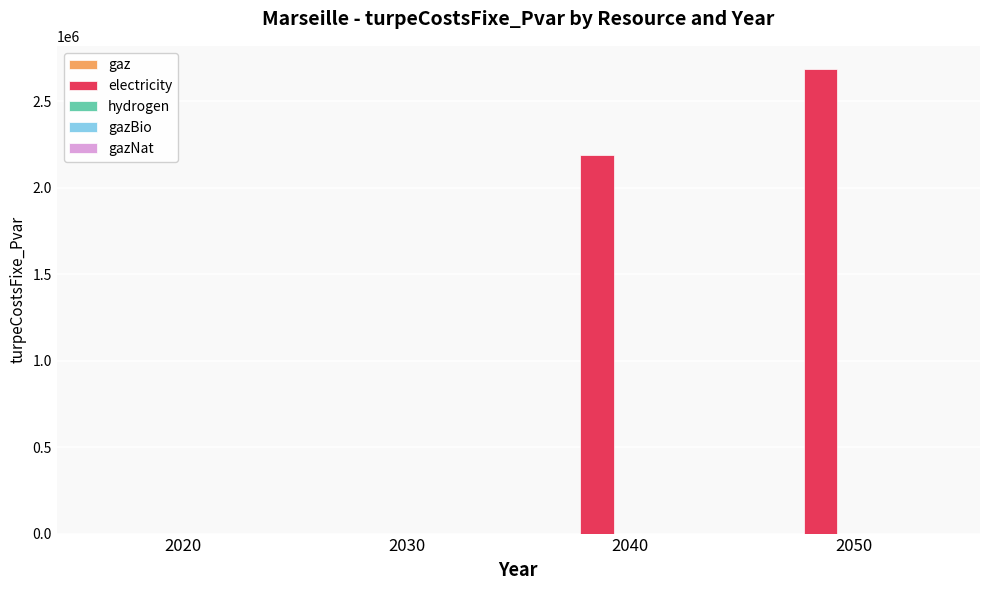

Is it true that the value at 2050 is 4101874.7?

False